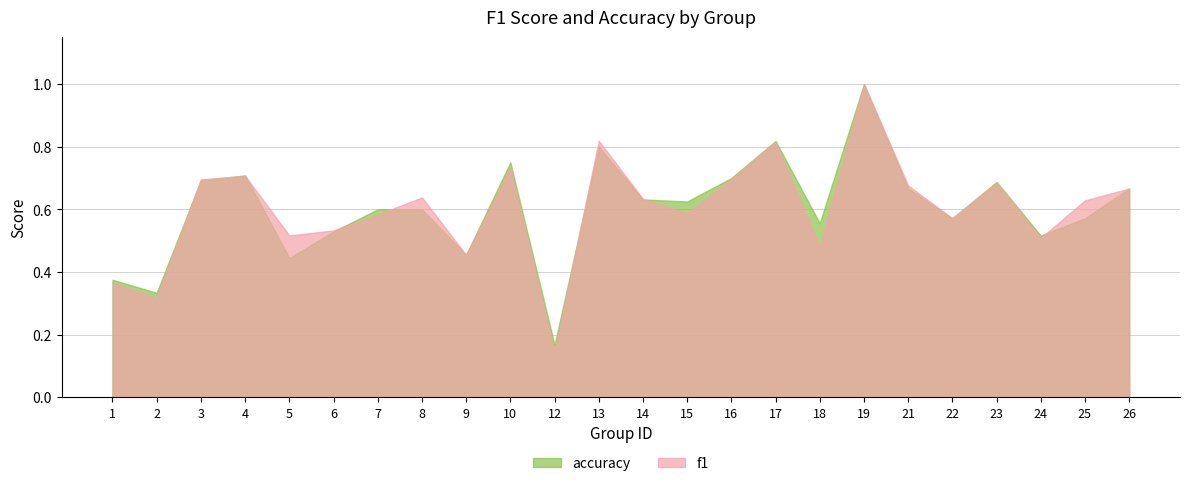

At which label is accuracy closest to 0?

12